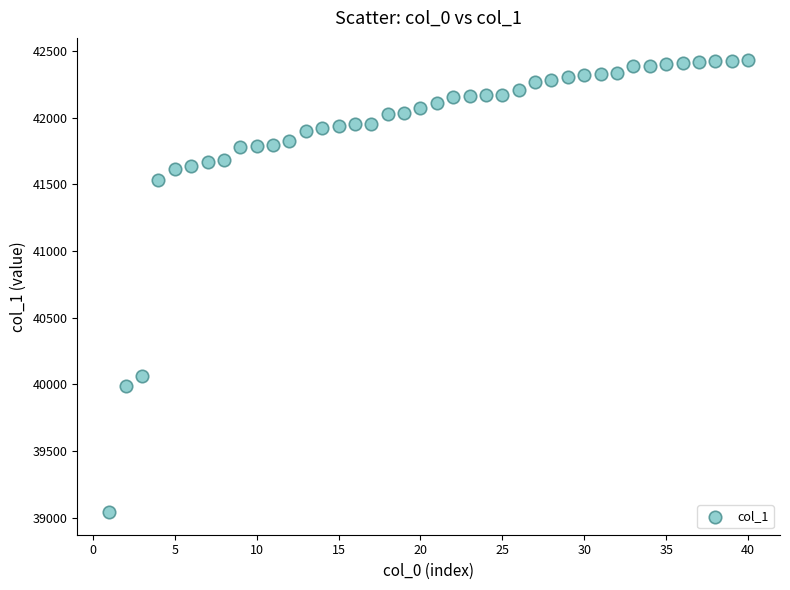

What is the range of Y values (max minus min)?

3386